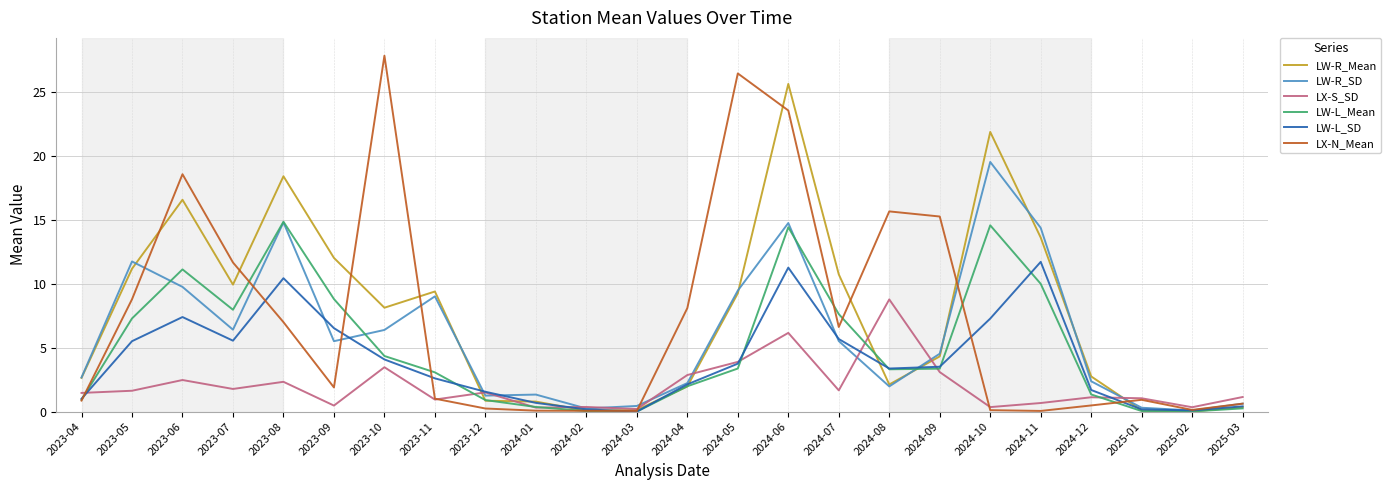

How many lines are shown in the chart?

6